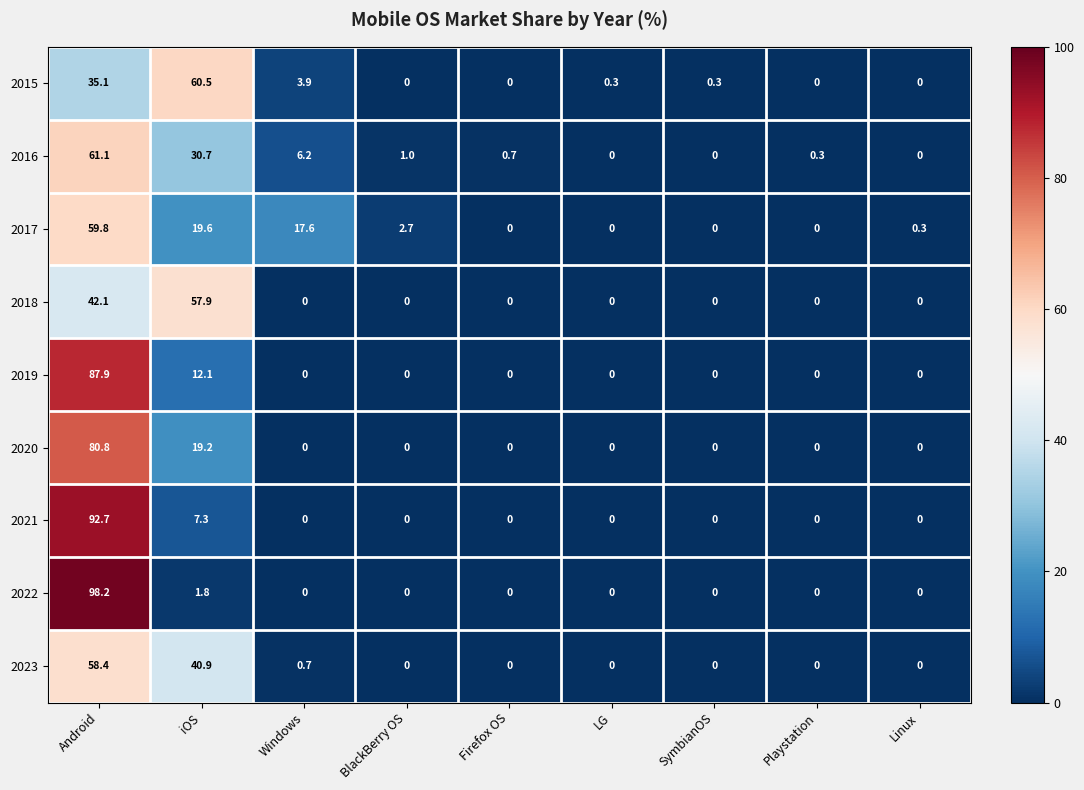

The 2023 series shows 0.0 at LG. True or false?

True